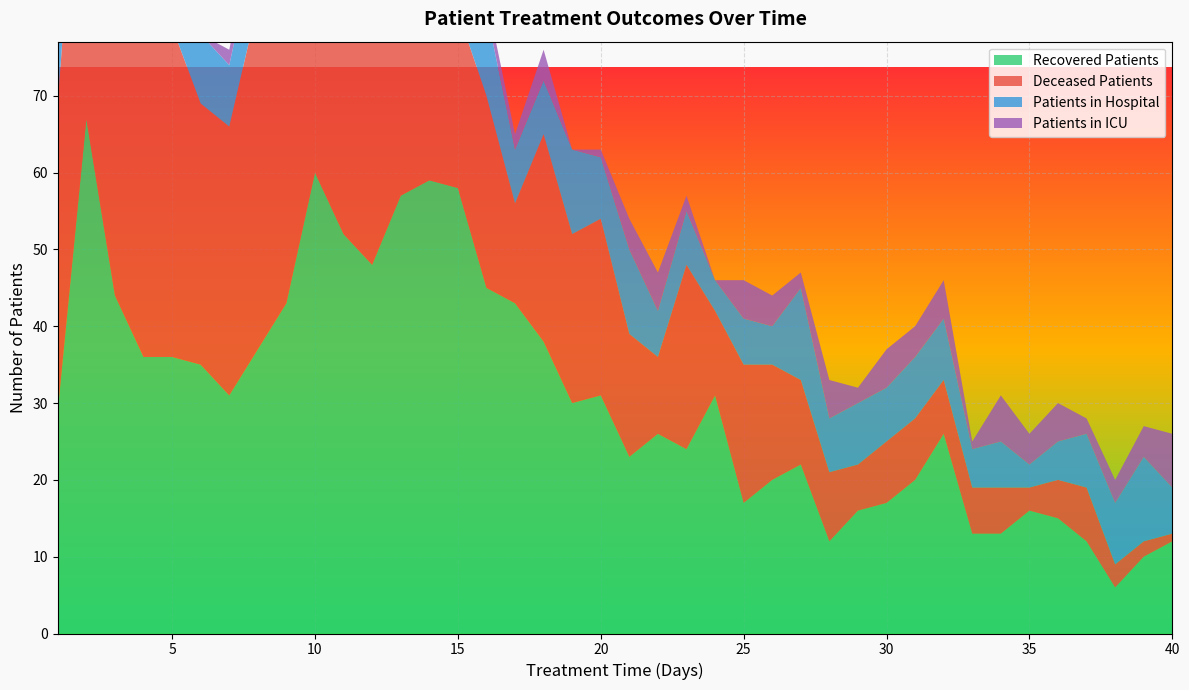

Reading left to right, extract all data points from this chart.

recovered_patients: 1=29	2=67	3=44	4=36	5=36	6=35	7=31	8=37	9=43	10=60	11=52	12=48	13=57	14=59	15=58	16=45	17=43	18=38	19=30	20=31	21=23	22=26	23=24	24=31	25=17	26=20	27=22	28=12	29=16	30=17	31=20	32=26	33=13	34=13	35=16	36=15	37=12	38=6	39=10	40=12
deceased_patients: 1=40	2=53	3=39	4=44	5=43	6=34	7=35	8=45	9=35	10=29	11=25	12=30	13=21	14=22	15=23	16=25	17=13	18=27	19=22	20=23	21=16	22=10	23=24	24=11	25=18	26=15	27=11	28=9	29=6	30=8	31=8	32=7	33=6	34=6	35=3	36=5	37=7	38=3	39=2	40=1
patients_in_hospital: 1=16	2=27	3=17	4=10	5=8	6=9	7=8	8=9	9=13	10=14	11=17	12=13	13=10	14=13	15=12	16=11	17=7	18=7	19=11	20=8	21=11	22=6	23=7	24=4	25=6	26=5	27=12	28=7	29=8	30=7	31=8	32=8	33=5	34=6	35=3	36=5	37=7	38=8	39=11	40=6
patients_in_icu: 1=1	2=2	3=3	4=1	5=3	6=0	7=2	8=3	9=4	10=3	11=5	12=2	13=2	14=2	15=1	16=2	17=2	18=4	19=0	20=1	21=4	22=5	23=2	24=0	25=5	26=4	27=2	28=5	29=2	30=5	31=4	32=5	33=1	34=6	35=4	36=5	37=2	38=3	39=4	40=7